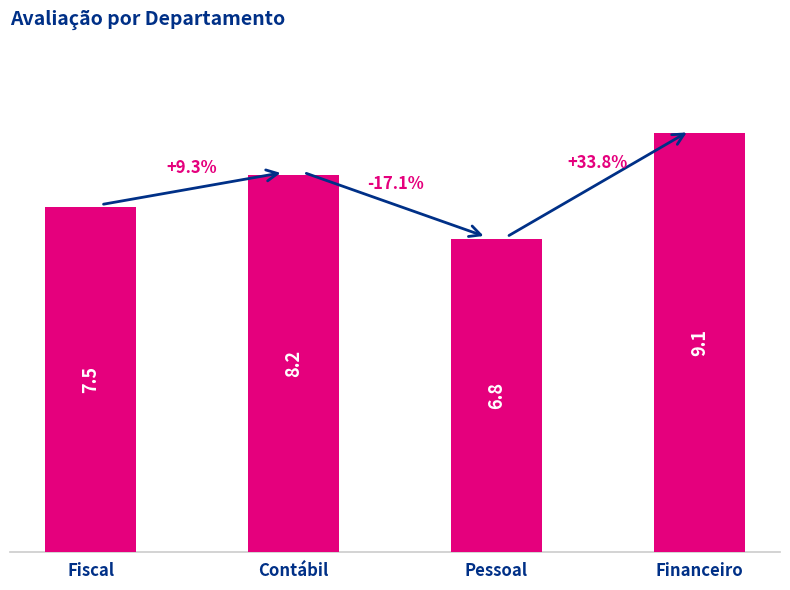

Where does the data first go above 8?

Contábil